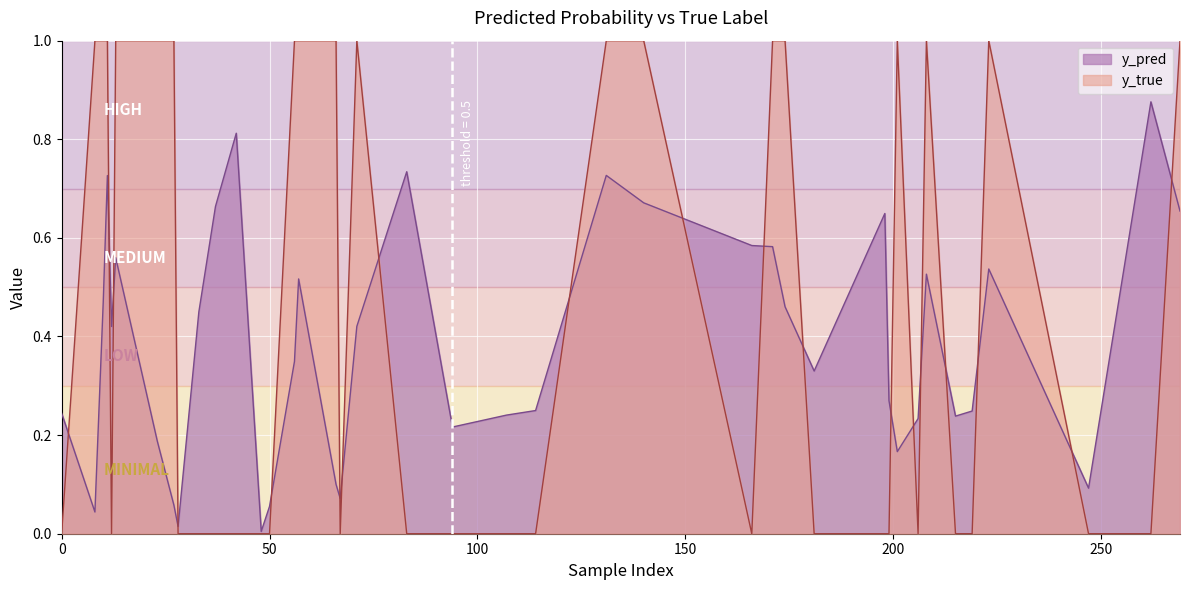

Reading left to right, extract all data points from this chart.

y_pred: 0=0.2	10=0.5	13=0.6	33=0.4	37=0.7	56=0.3	71=0.4	83=0.7	94=0.2	107=0.2	114=0.2	131=0.7	140=0.7	166=0.6	171=0.6	174=0.5	181=0.3	198=0.6	199=0.3	201=0.2	206=0.2	208=0.5	215=0.2	219=0.2	223=0.5	247=0.1	262=0.9	269=0.7	8=0.0	11=0.7	12=0.4	23=0.2	27=0.1	28=0.0	42=0.8	48=0.0	50=0.1	57=0.5	66=0.1	67=0.1
y_true: 0=0.0	10=1.0	13=1.0	33=0.0	37=0.0	56=1.0	71=1.0	83=0.0	94=0.0	107=0.0	114=0.0	131=1.0	140=1.0	166=0.0	171=1.0	174=1.0	181=0.0	198=0.0	199=0.0	201=1.0	206=0.0	208=1.0	215=0.0	219=0.0	223=1.0	247=0.0	262=0.0	269=1.0	8=1.0	11=1.0	12=0.0	23=1.0	27=1.0	28=0.0	42=0.0	48=0.0	50=0.0	57=1.0	66=1.0	67=0.0